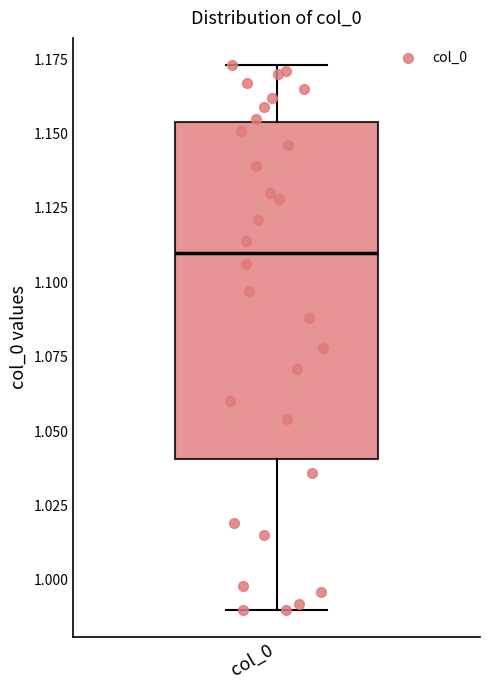

Transcribe this box plot: give where the median line is, the range the box spans, and where the two whiskers end, as read against the y-axis. The values are not printed on the chart, so give them approximately, as read against the axis.

median 1.110, box 1.040 to 1.155, whiskers 0.990 to 1.175